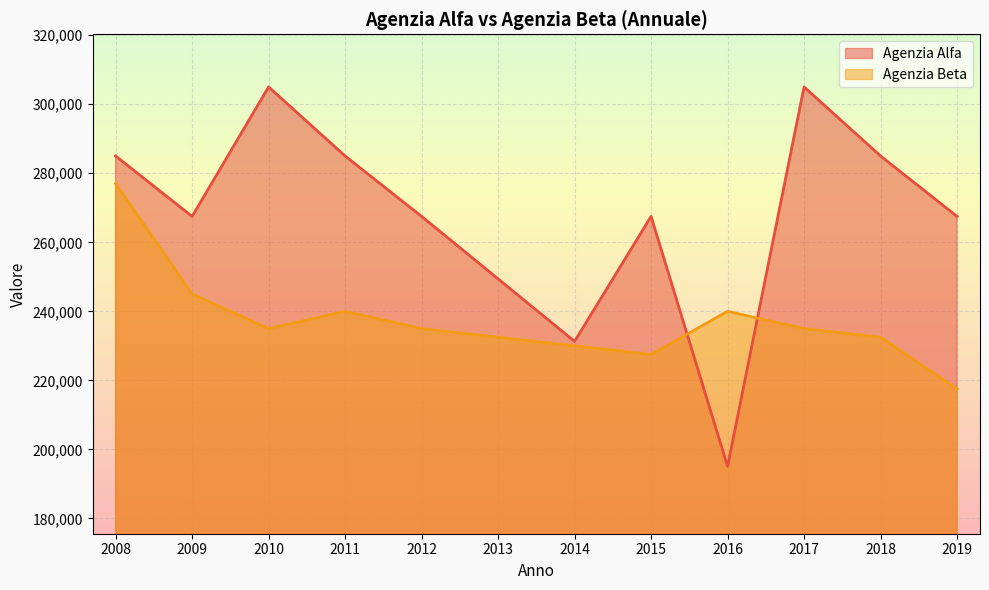

Rank the series by their average value, from highest to lowest.

Agenzia Alfa, Agenzia Beta